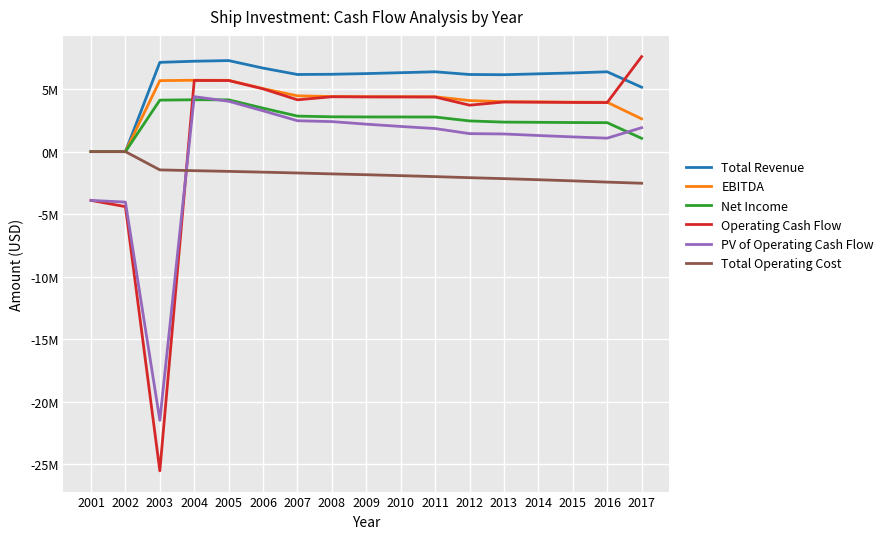

Does the chart display data point markers on the line(s)?

No